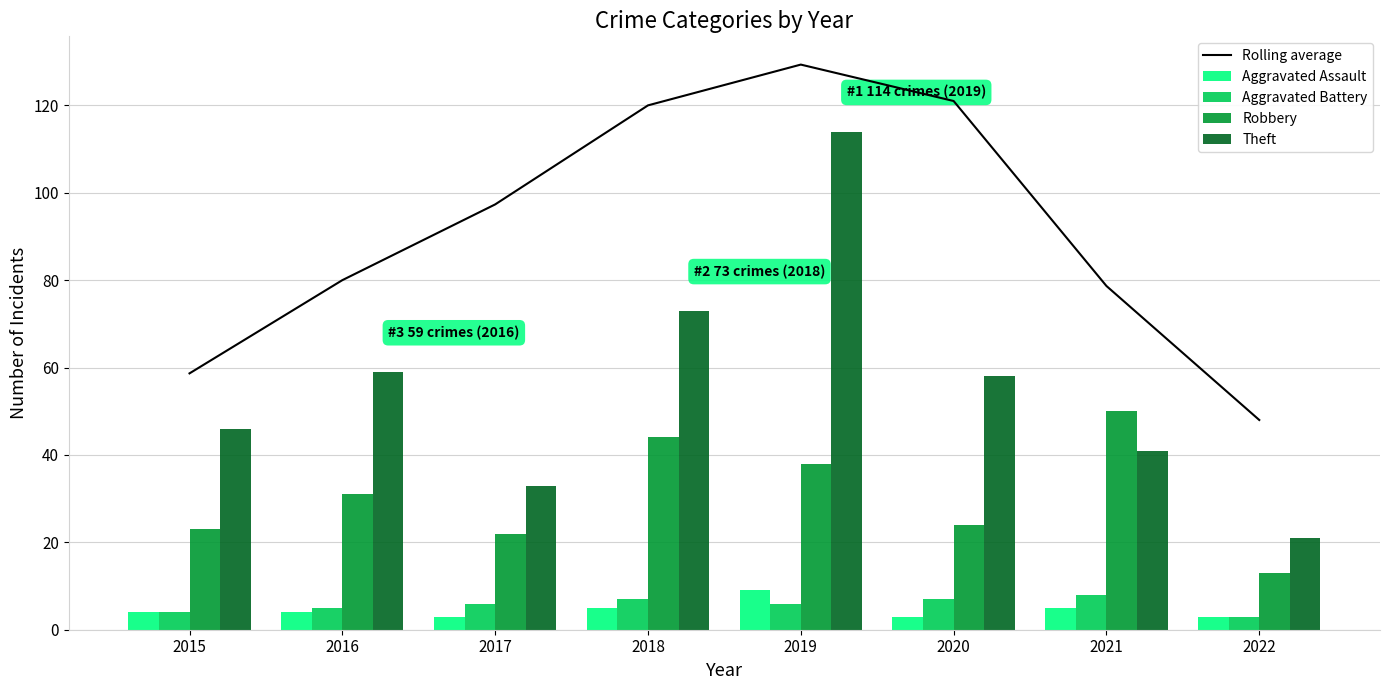

What is the value of the Theft bar at the 8th from the left?

21